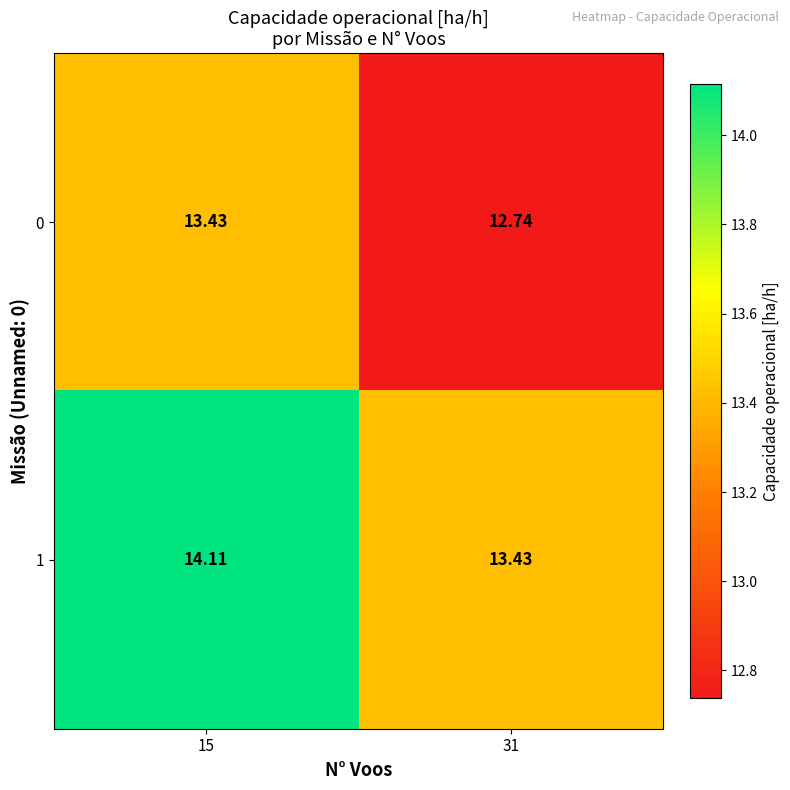

Is the value of 1 at 15 greater than the value of 0 at 31?

Yes